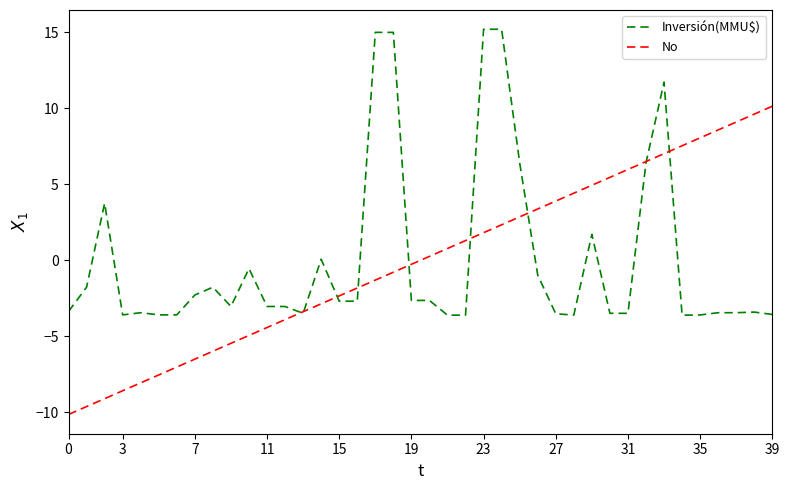

Rank the series by their maximum value, from highest to lowest.

Inversión(MMU$), No